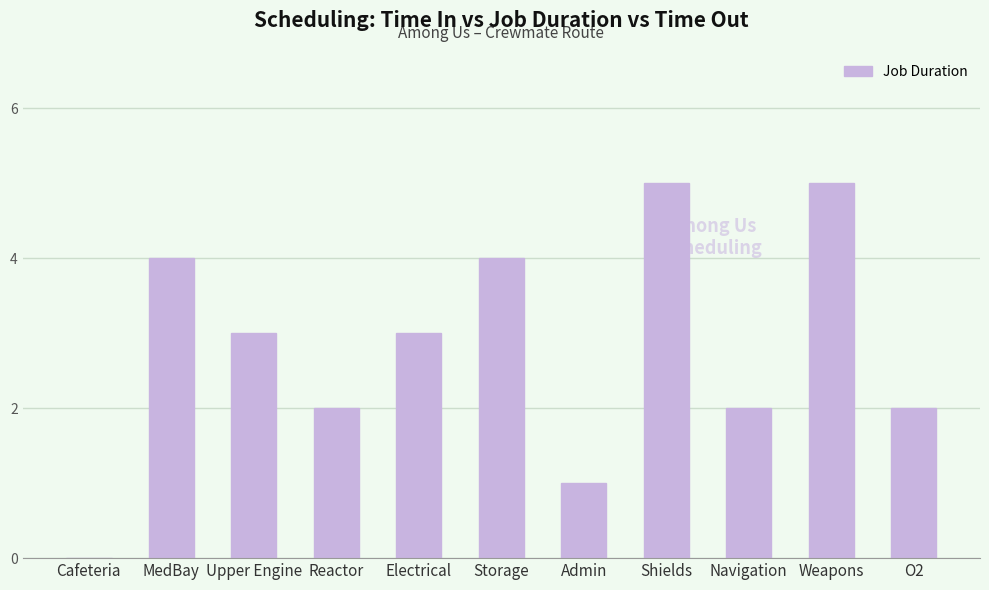

What is the greatest value displayed?

5